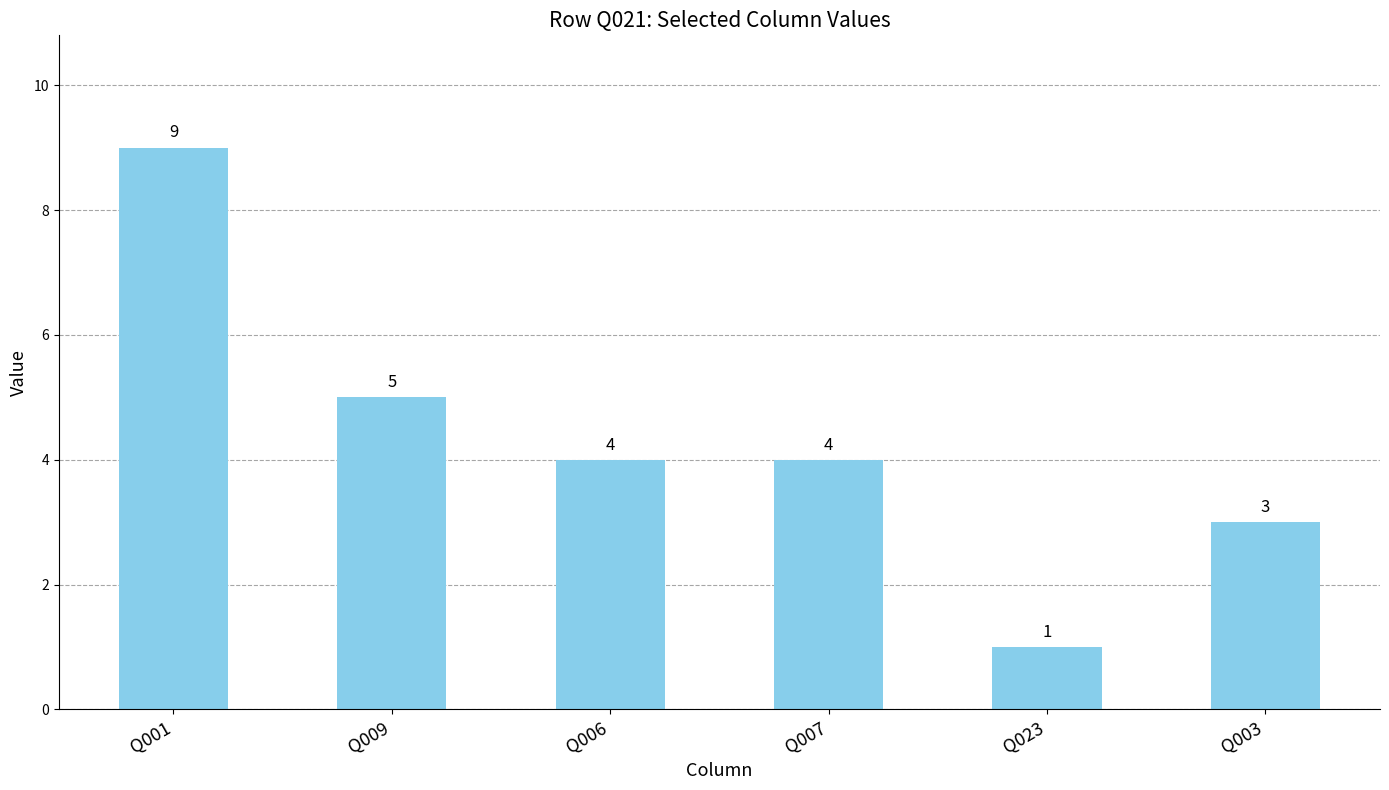

What is the label of the 1st bar from the left?

Q001